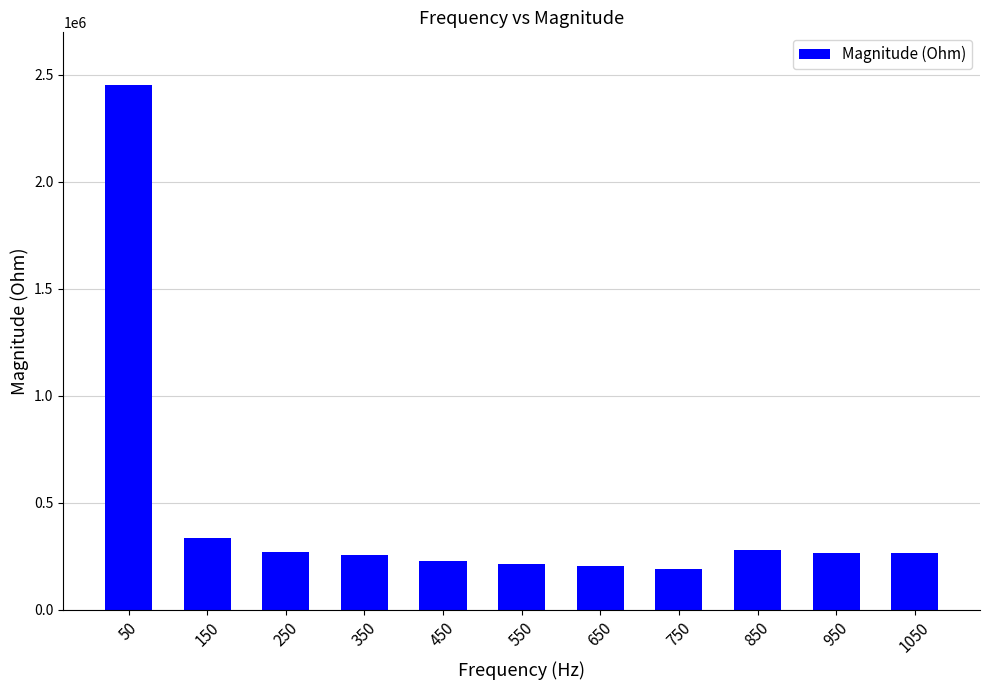

How many bars are there in total?

11